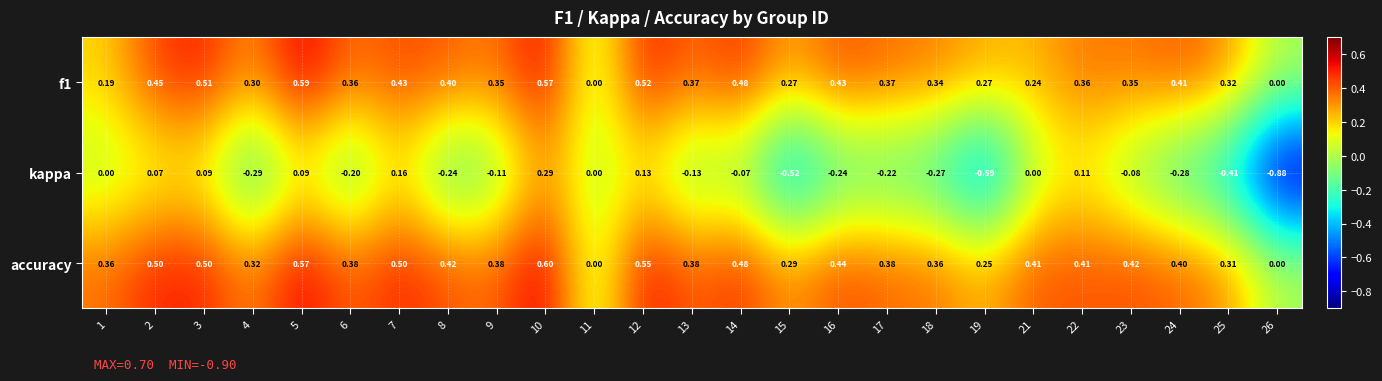

Between 17 and 22, which series saw the biggest shift?

kappa